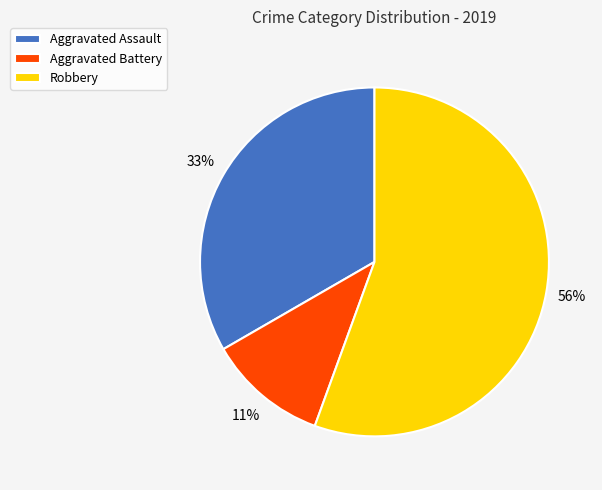

To the nearest percent, what is the difference between the Aggravated Assault and Aggravated Battery slice percentages?

22%